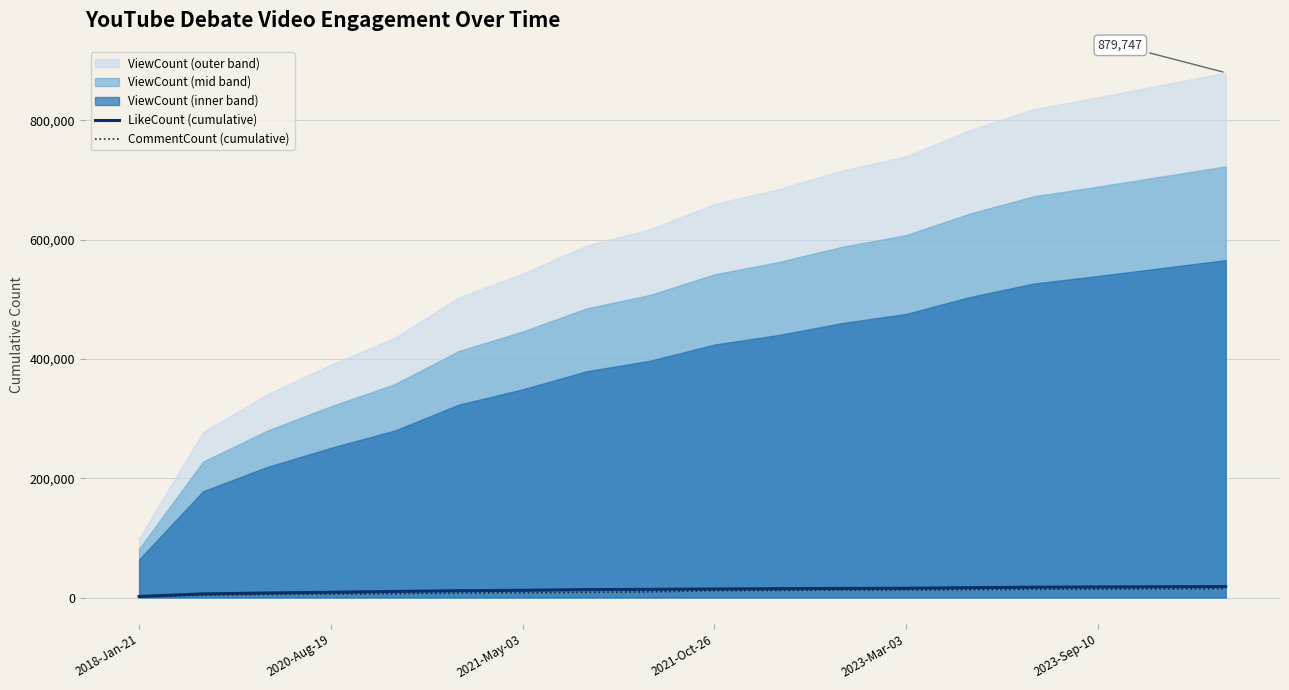

Is the value of LikeCount (cumulative) at 14 greater than the value of CommentCount (cumulative) at 13?

Yes